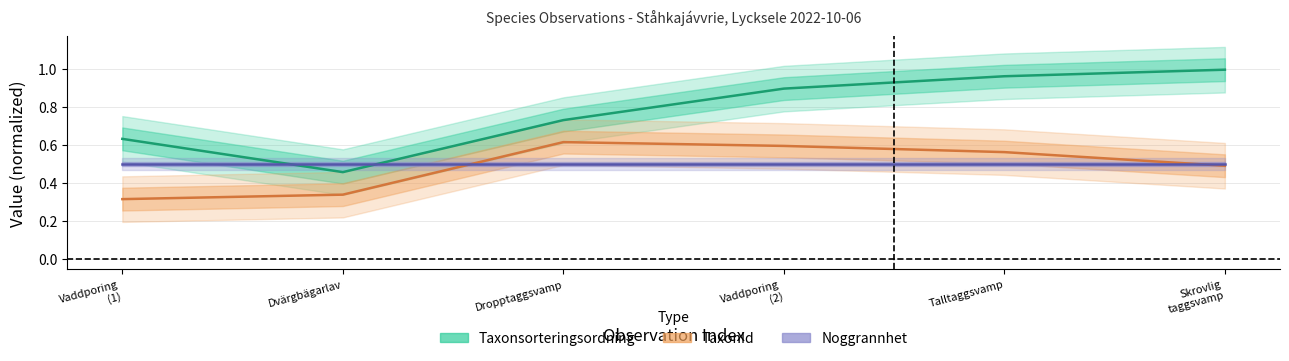

What is the value of the Noggrannhet point at the 3rd from the left?

0.5